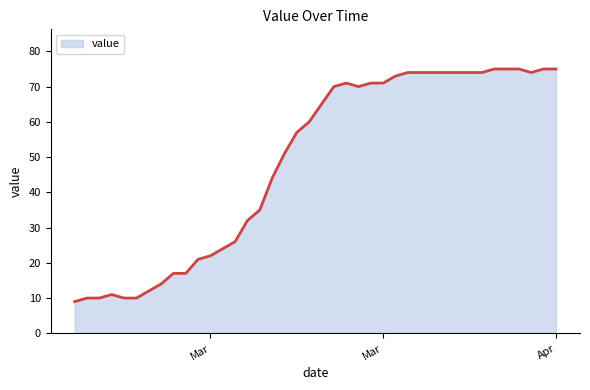

What is the greatest value displayed?

75